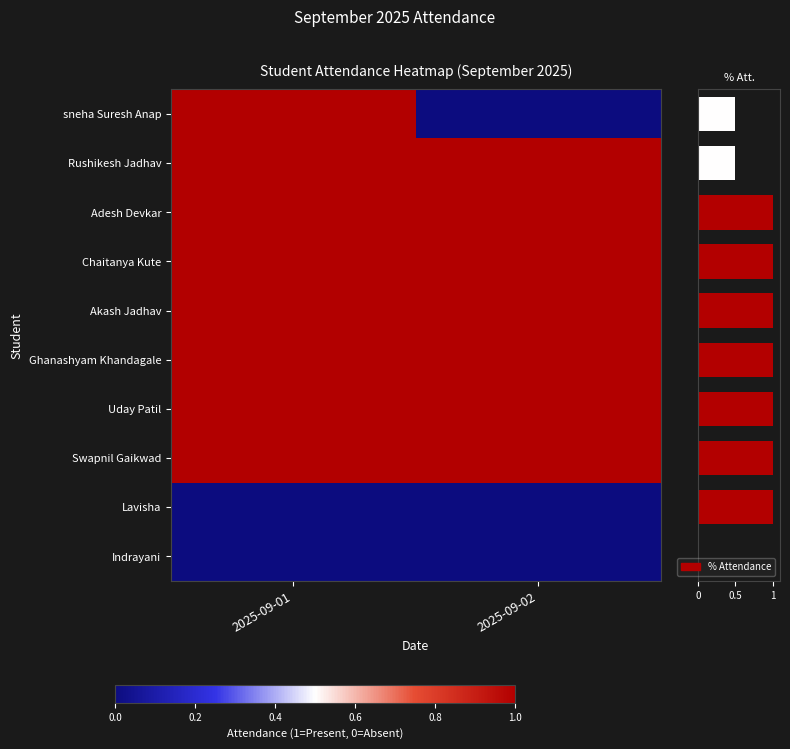

At 2025-09-01, list the series in order from largest to smallest.

sneha Suresh Anap, Rushikesh Jadhav, Adesh Devkar, Chaitanya Kute, Akash Jadhav, Ghanashyam Khandagale, Uday Patil, Swapnil Gaikwad, Lavisha, Indrayani